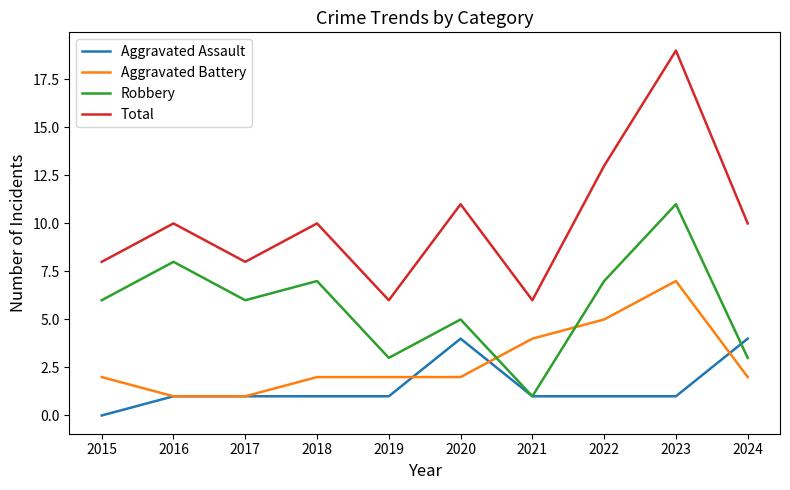

Reading left to right, extract all data points from this chart.

Aggravated Assault: 2015=0	2016=1	2017=1	2018=1	2019=1	2020=4	2021=1	2022=1	2023=1	2024=4
Aggravated Battery: 2015=2	2016=1	2017=1	2018=2	2019=2	2020=2	2021=4	2022=5	2023=7	2024=2
Robbery: 2015=6	2016=8	2017=6	2018=7	2019=3	2020=5	2021=1	2022=7	2023=11	2024=3
Total: 2015=8	2016=10	2017=8	2018=10	2019=6	2020=11	2021=6	2022=13	2023=19	2024=10